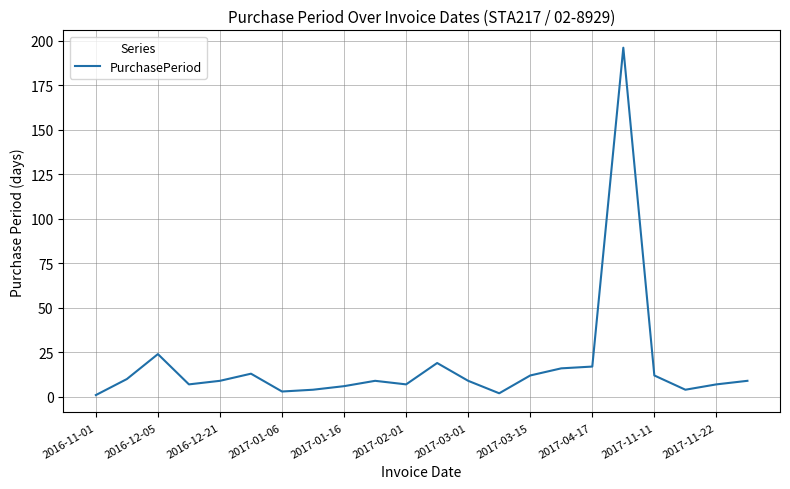

Does the chart display data point markers on the line(s)?

No